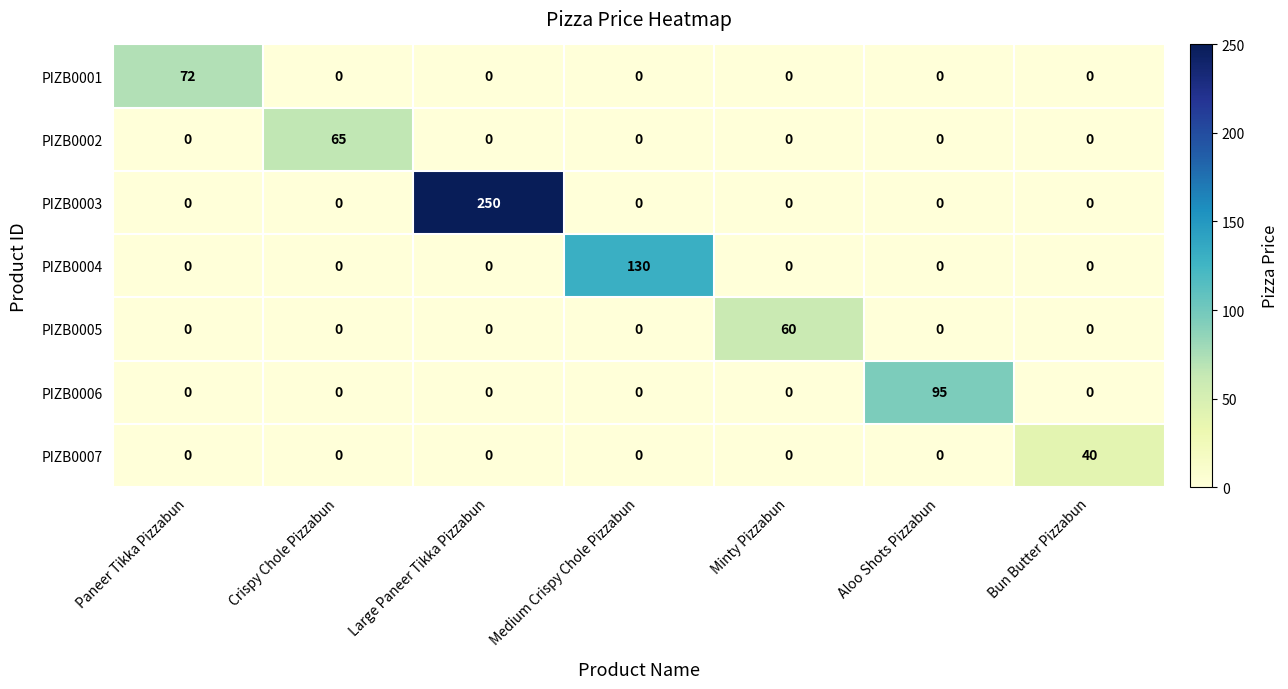

True or false: PIZB0007 has a value of 0 at Large Paneer Tikka Pizzabun.

True